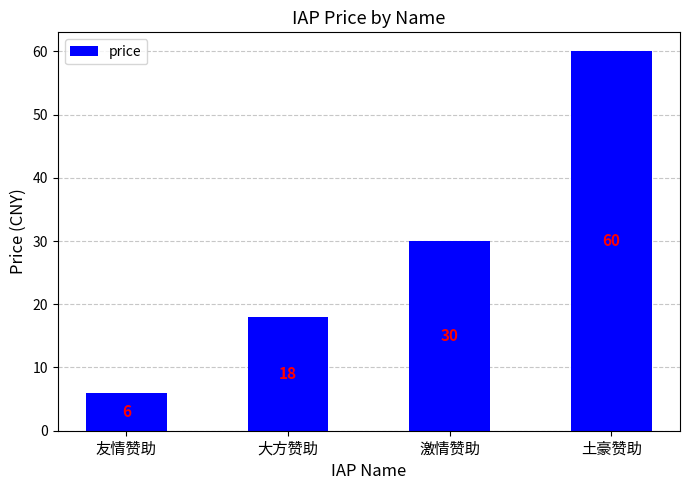

The chart shows a value of 60 at 土豪赞助. True or false?

True